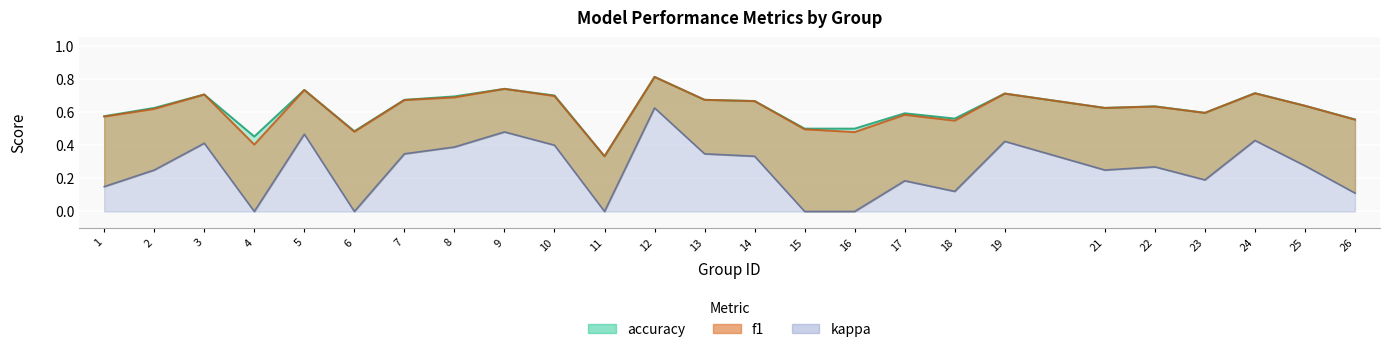

True or false: f1 and accuracy cross at least once.

False